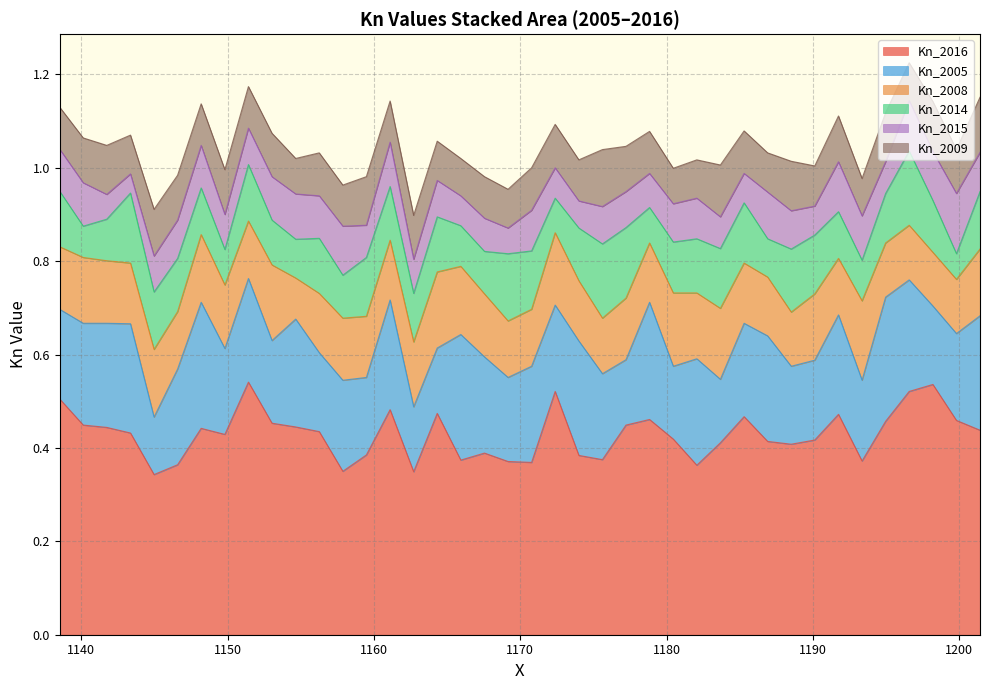

The Kn_2014 series shows 0.1 at 28. True or false?

True